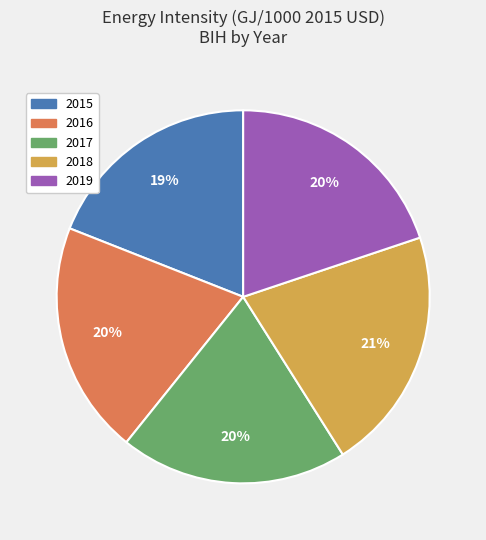

To the nearest percent, what portion does 2015 represent?

19%